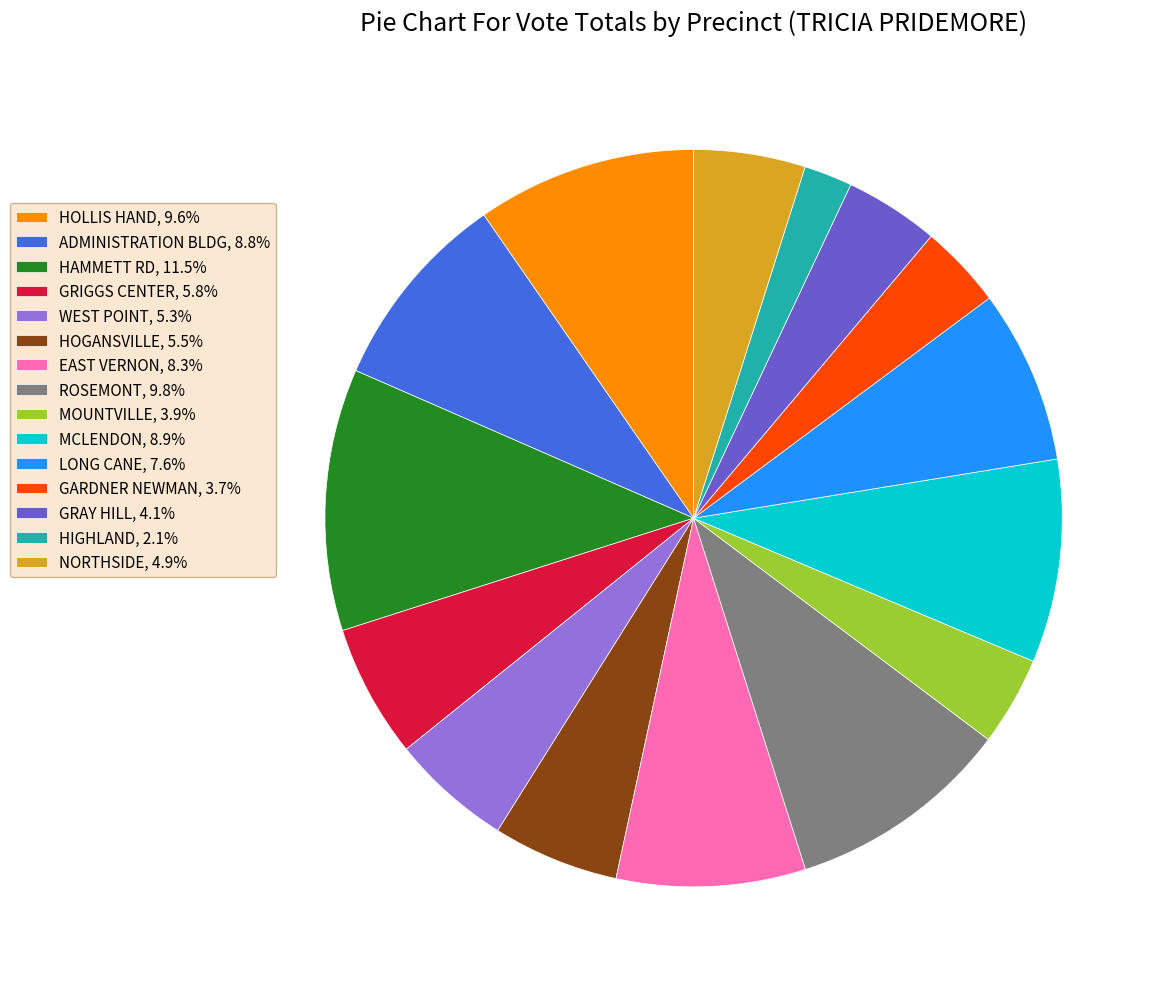

Does GRIGGS CENTER account for over 50% of the chart?

No